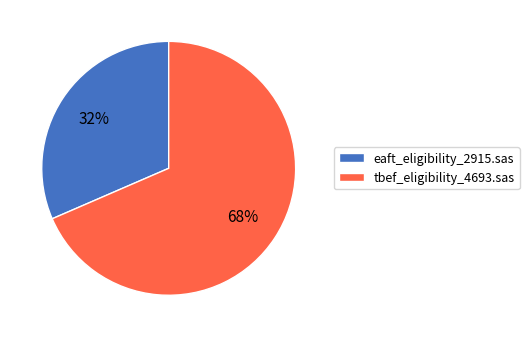

To the nearest percent, what is the average slice percentage?

50%